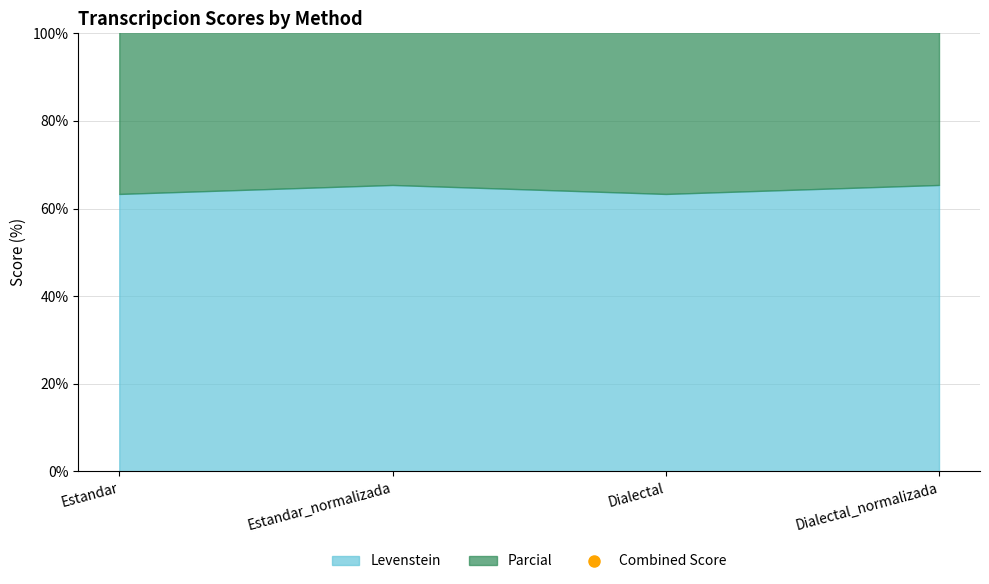

What position from the right is Estandar_normalizada?

3